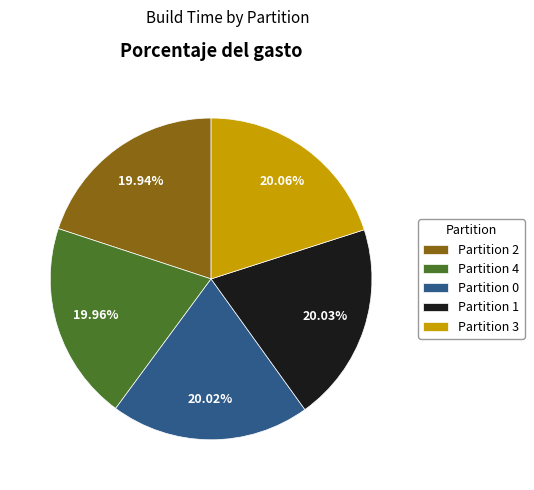

To the nearest percent, what percentage of the pie is Partition 0?

20%